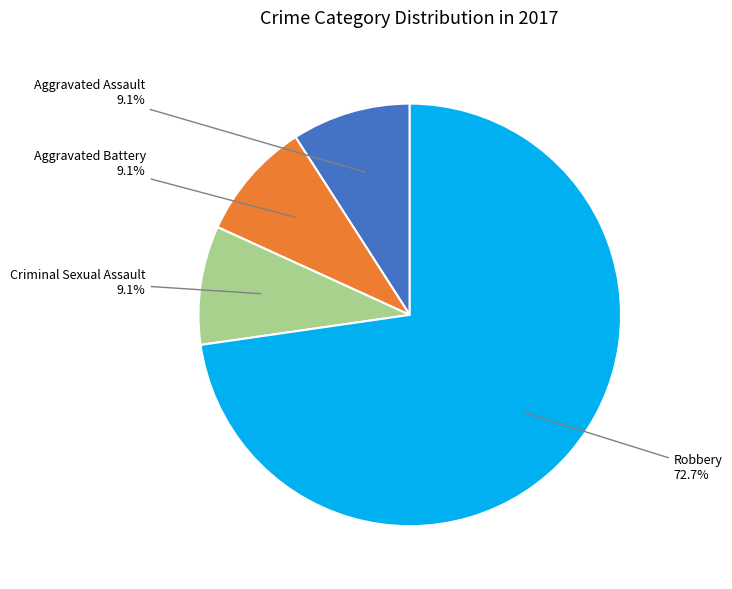

What is the largest slice in the pie chart?

Robbery